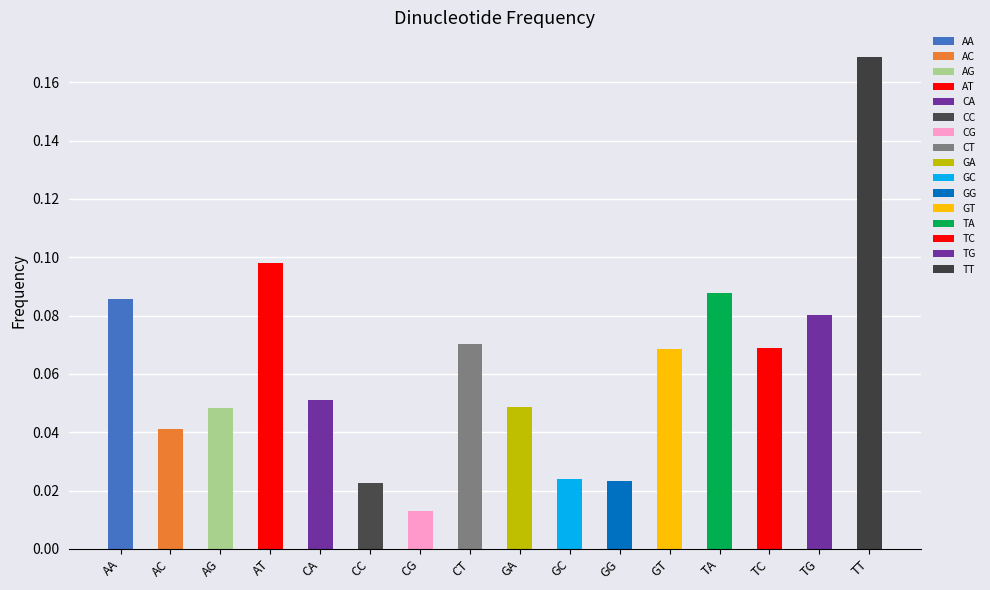

What position from the right is TA?

4